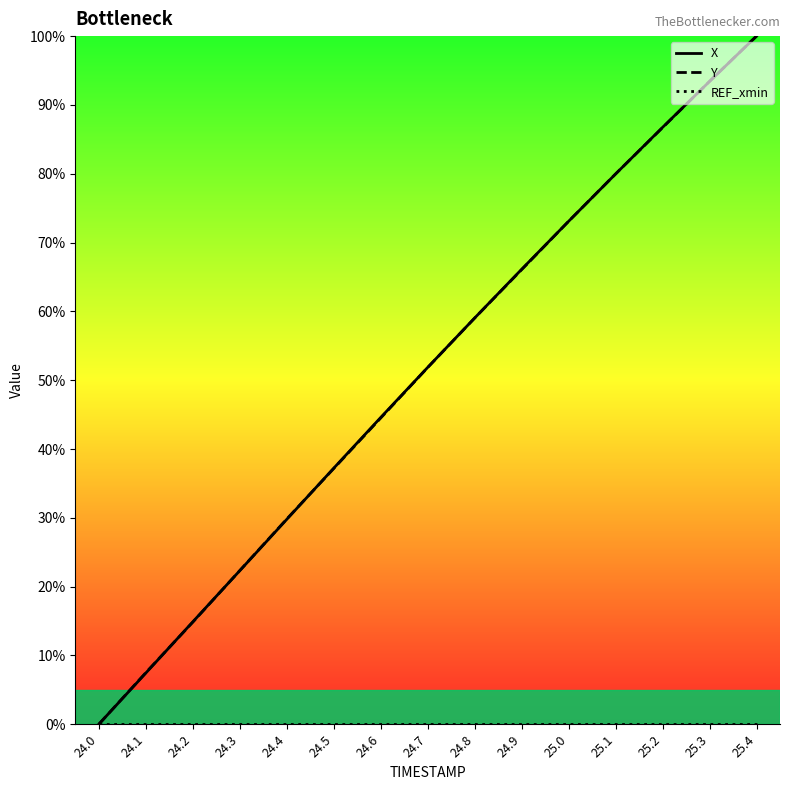

What is the total value across all series at 24.1?

14.9